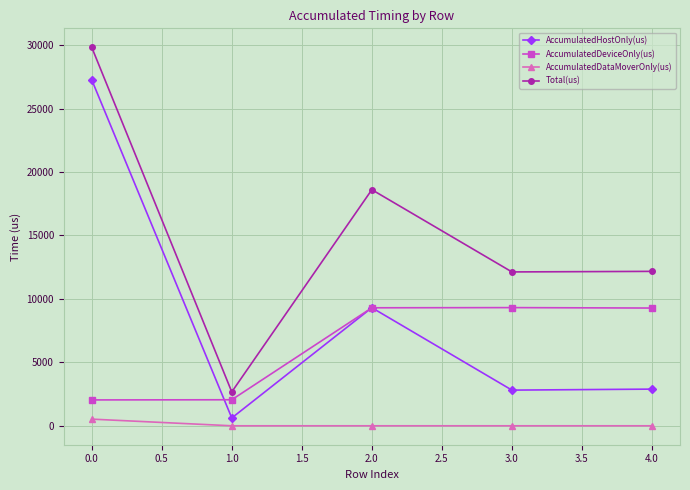

Where is Total(us) nearest to the value 16249?

2.0